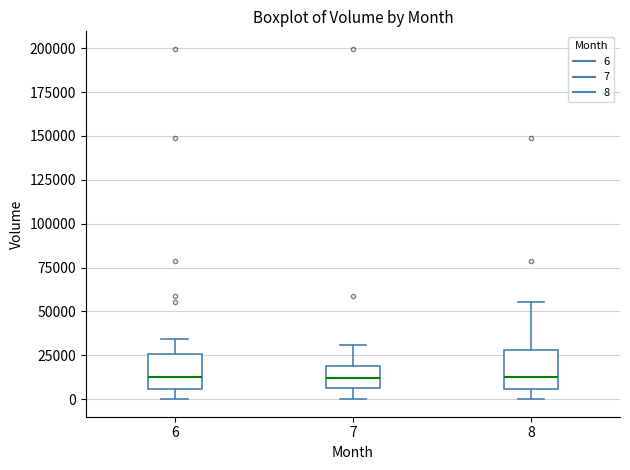

Reading left to right, read every box against the y-axis: the position of its median line, the range the box covers, and the ends of its whiskers. The values are not printed on the chart, so give them approximately, as read against the axis.

6: median 15000, box 5000 to 25000, whiskers 0 to 35000
7: median 10000, box 5000 to 20000, whiskers 0 to 30000
8: median 15000, box 5000 to 30000, whiskers 0 to 55000